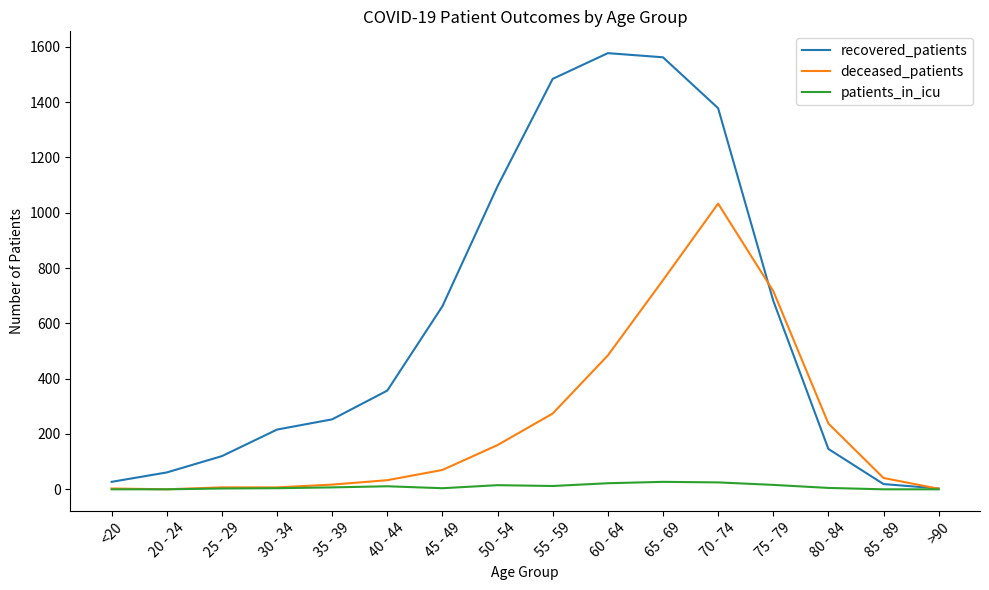

What are all the series names shown in the legend?

recovered_patients, deceased_patients, patients_in_icu